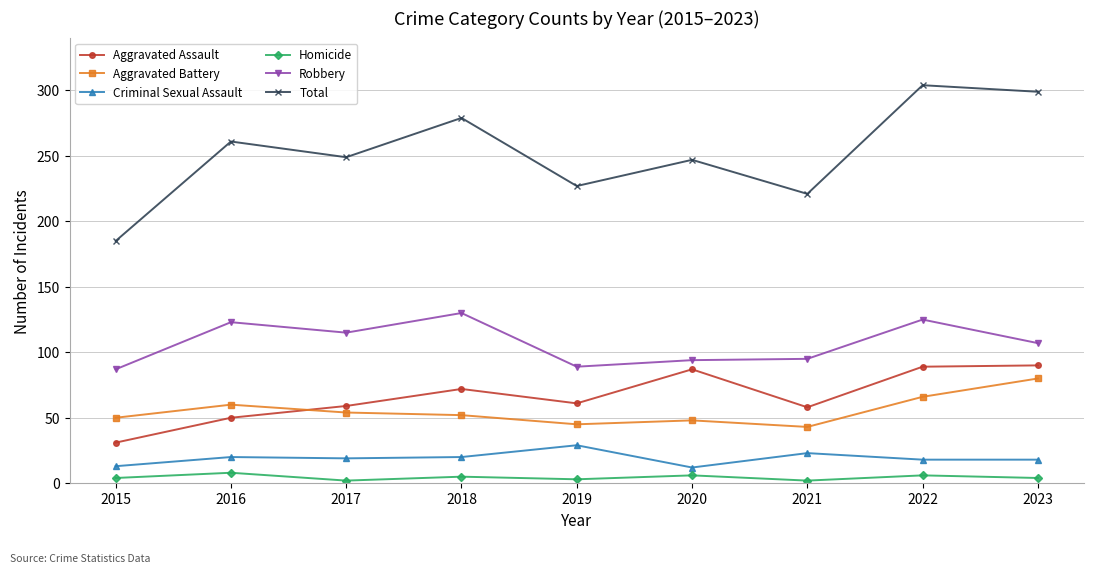

What are all the series names shown in the legend?

Aggravated Assault, Aggravated Battery, Criminal Sexual Assault, Homicide, Robbery, Total